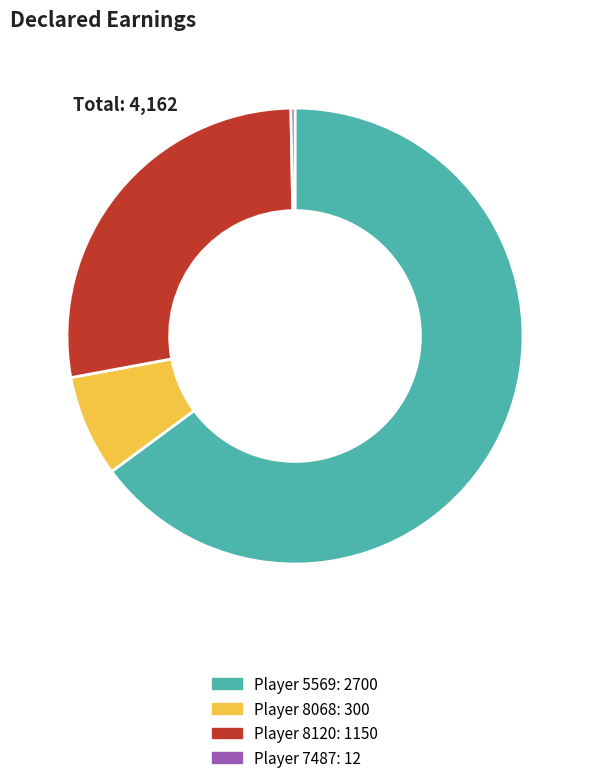

Is there a majority slice in this chart?

Yes